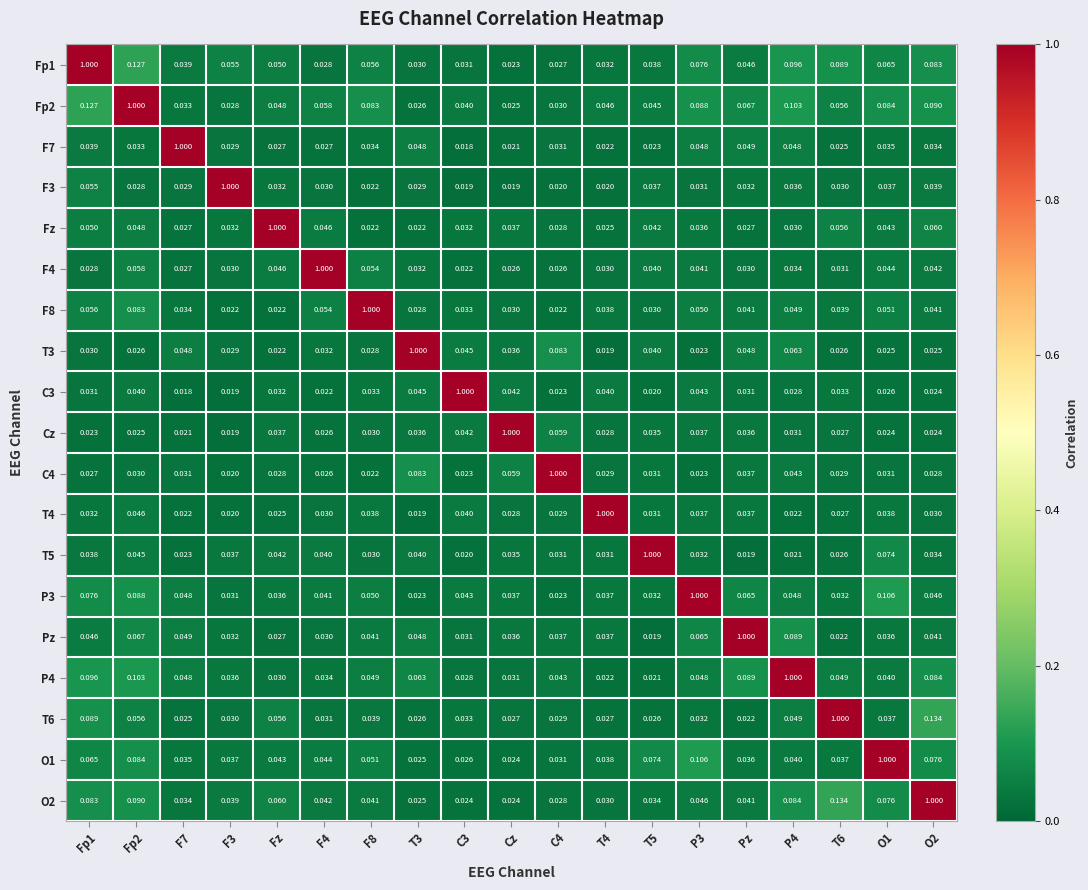

Is the value of F4 at F8 greater than the value of T5 at F8?

Yes